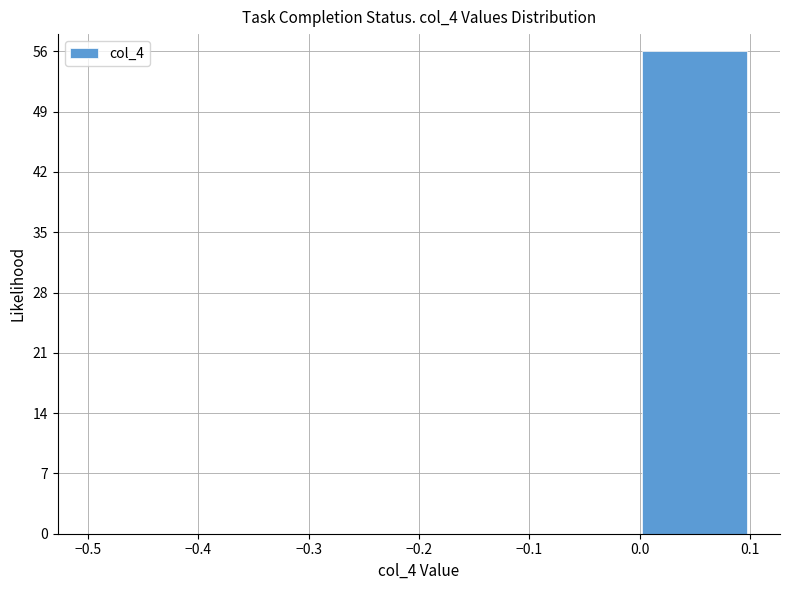

Over which range of the x-axis is the bar tallest?

0.0 to 0.1